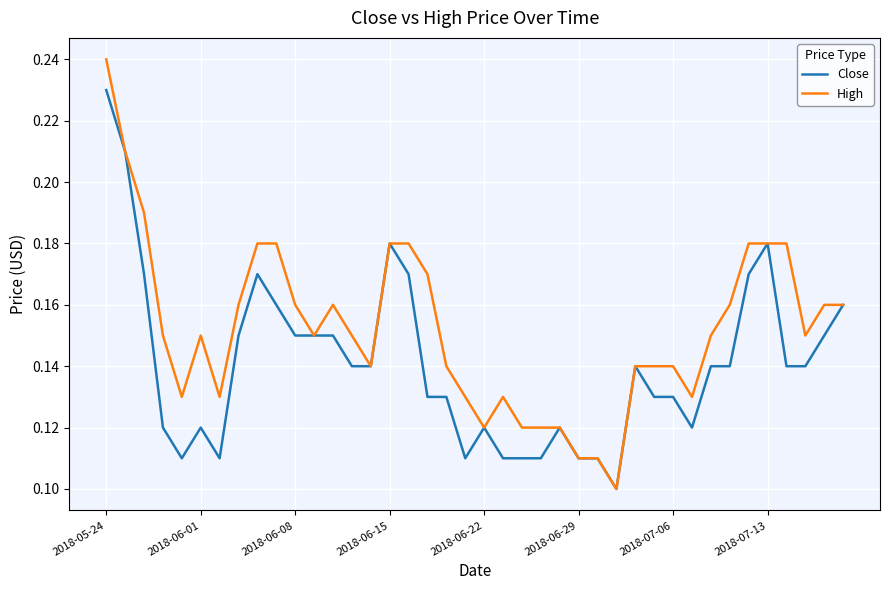

Which series has the largest range (max minus min)?

High